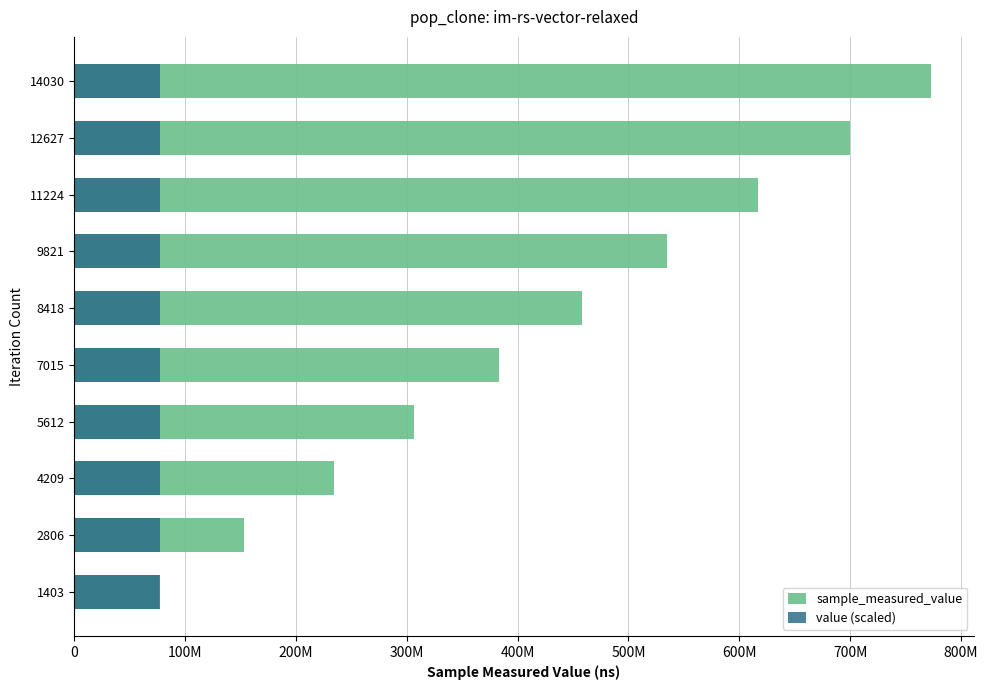

How many series are shown in this chart?

2